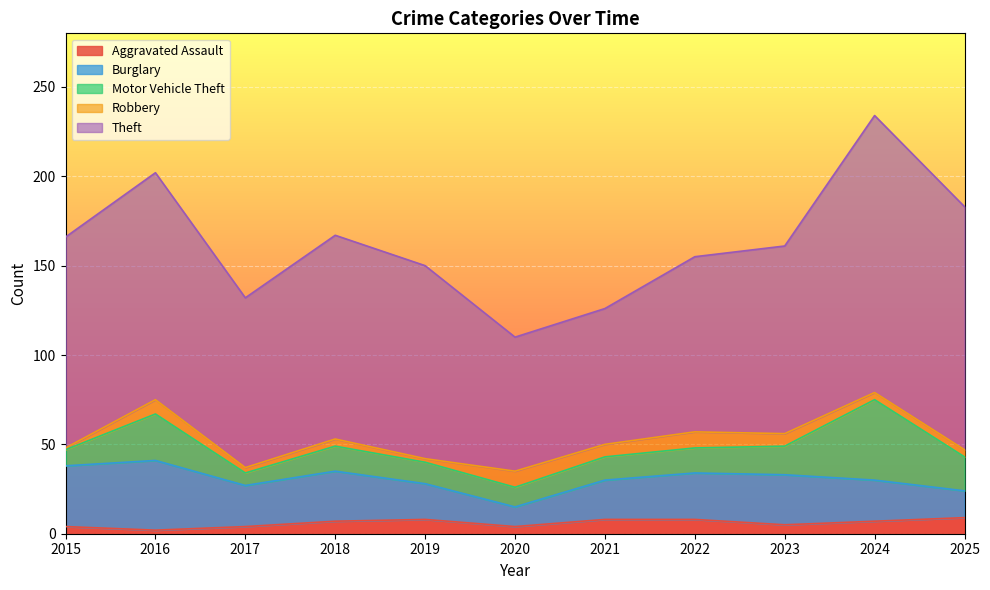

Is it true that Robbery equals 3 at 2024?

False